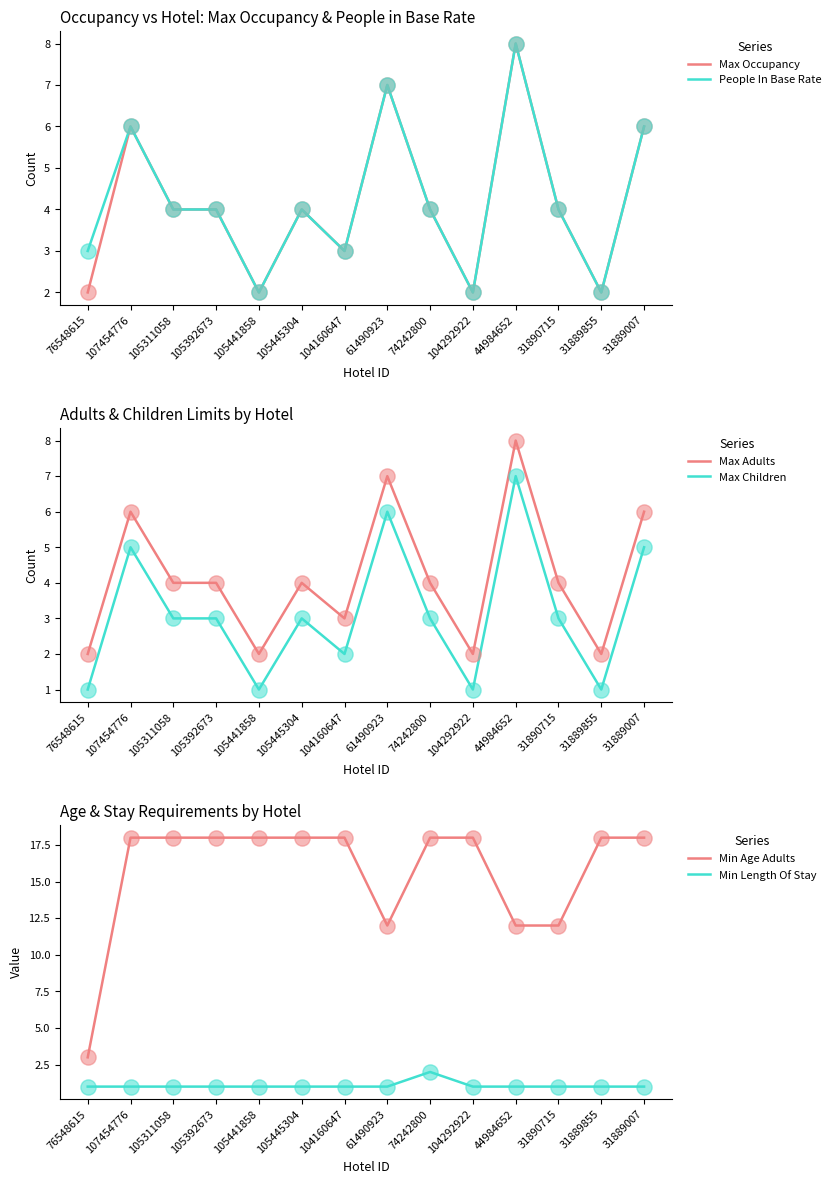

At how many categories does at least one series exceed 13?

10